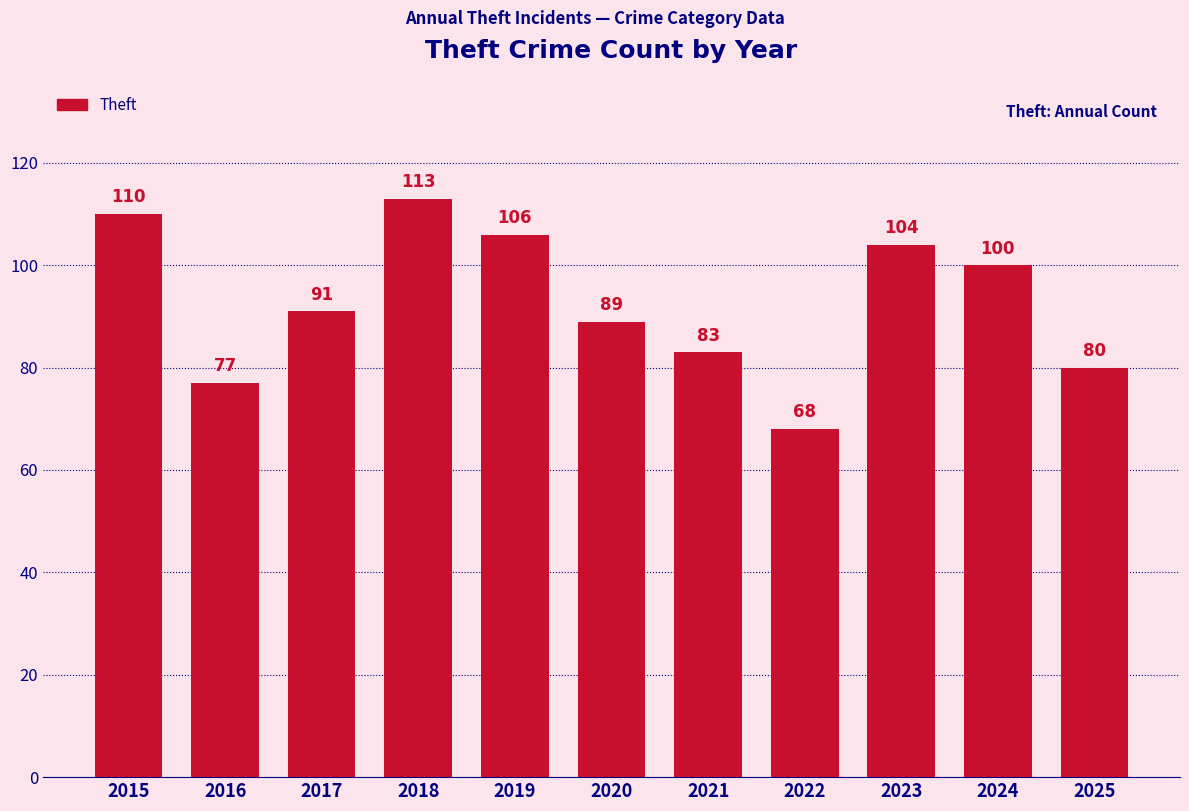

What is the average value?

93